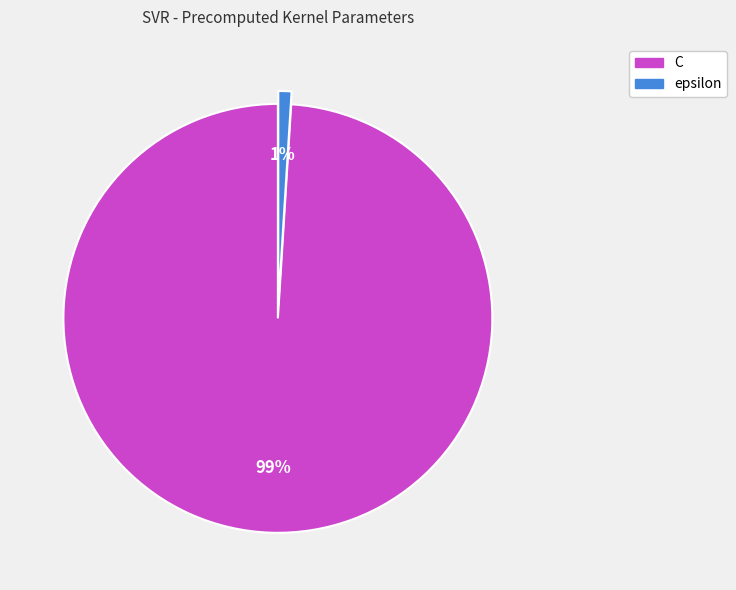

What is the majority slice?

C